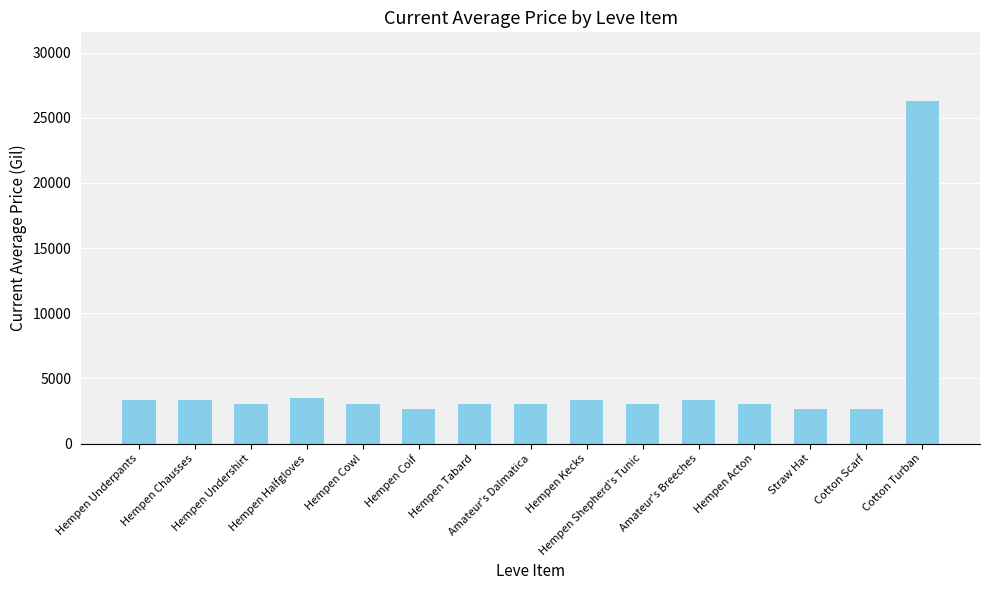

Count the number of categories in the chart.

15